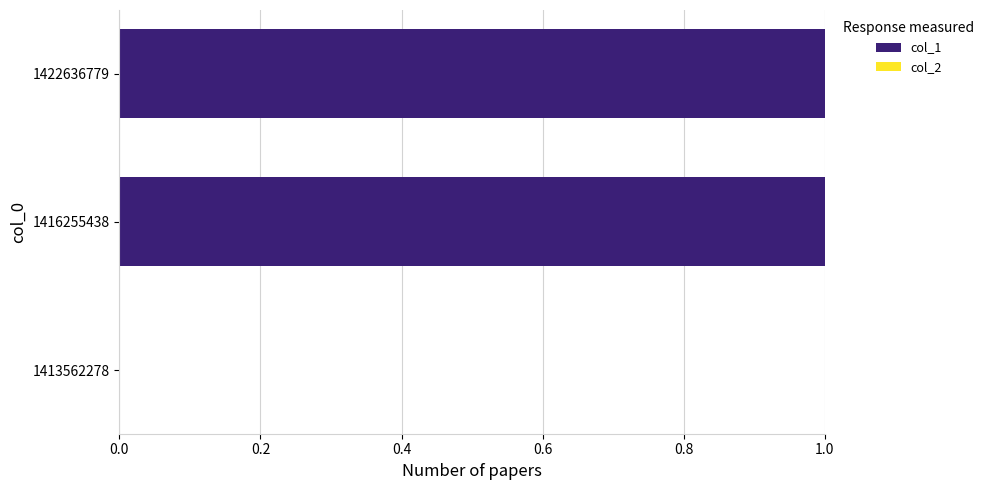

The chart shows a value of 1 at 1413562278. True or false?

False